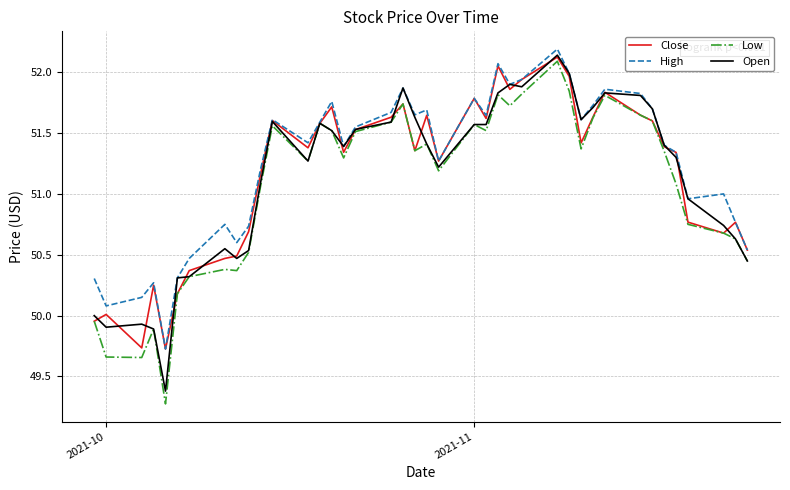

Which series has the largest range (max minus min)?

Low